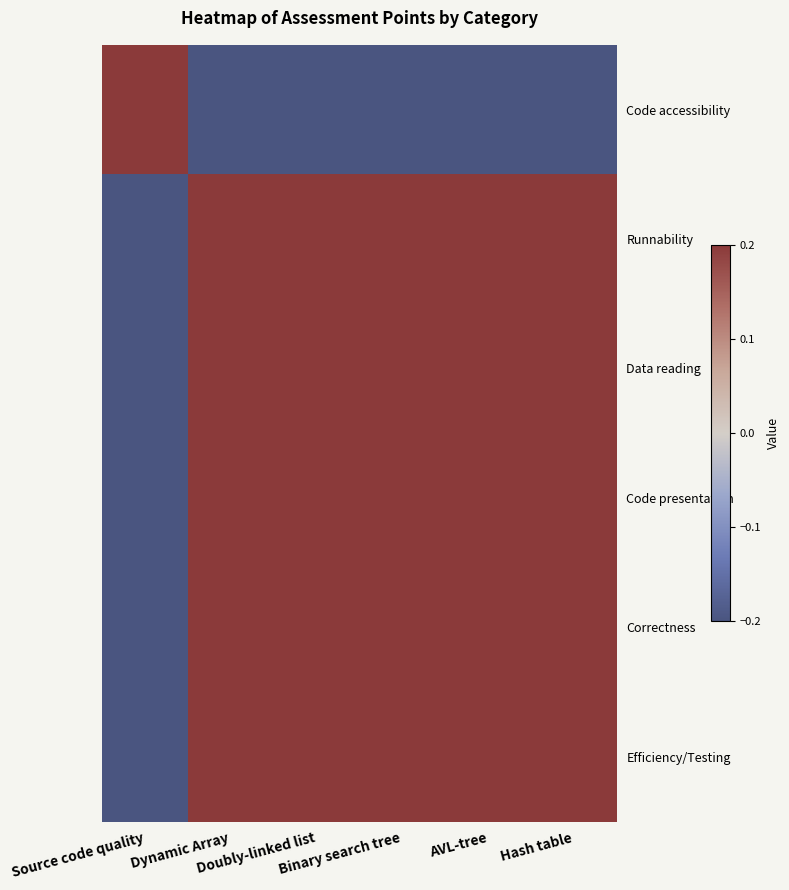

At which category does the chart reach its minimum across all series?

Dynamic Array